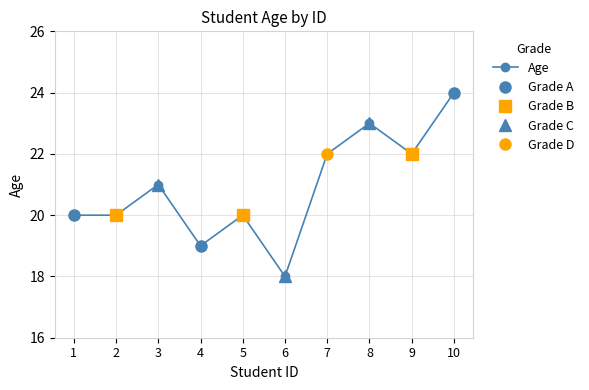

Rank the categories by value from lowest to highest.

6, 4, 1, 2, 5, 3, 7, 9, 8, 10